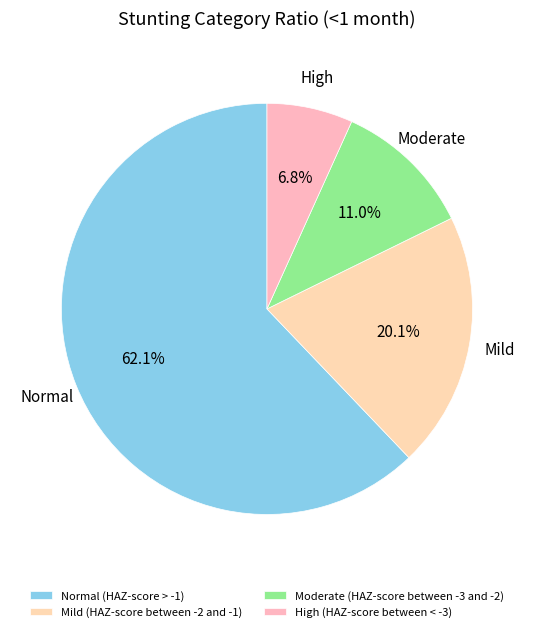

How many slices are in this pie chart?

4